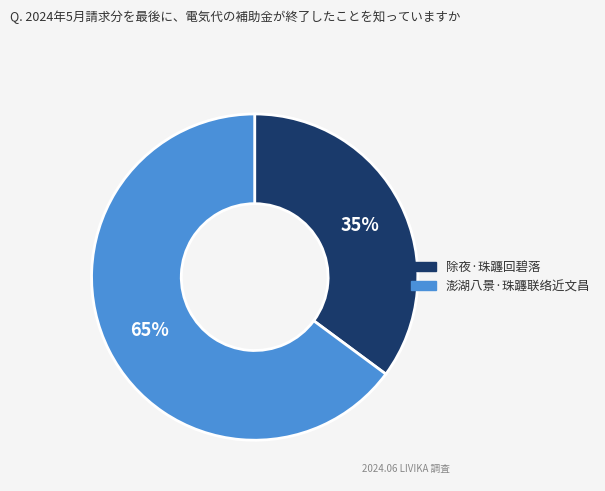

Approximately how many times larger is the value at 除夜·珠躔回碧落 compared to 澎湖八景·珠躔联络近文昌?

0.5